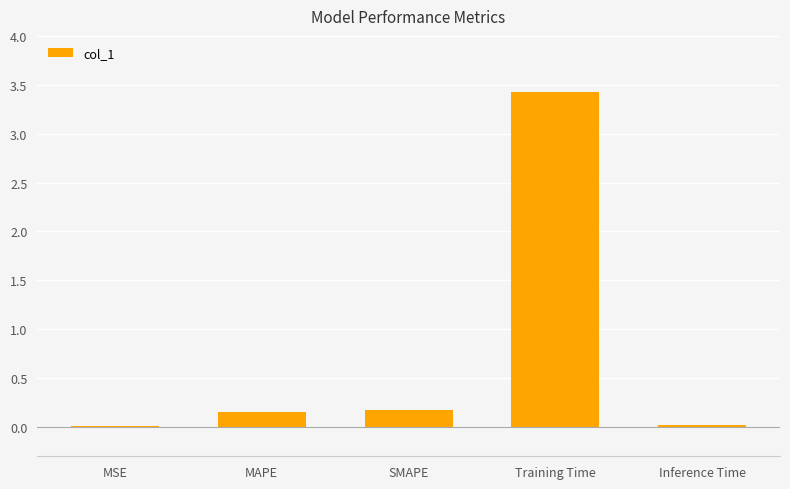

What is the approximate value at Training Time?

3.4